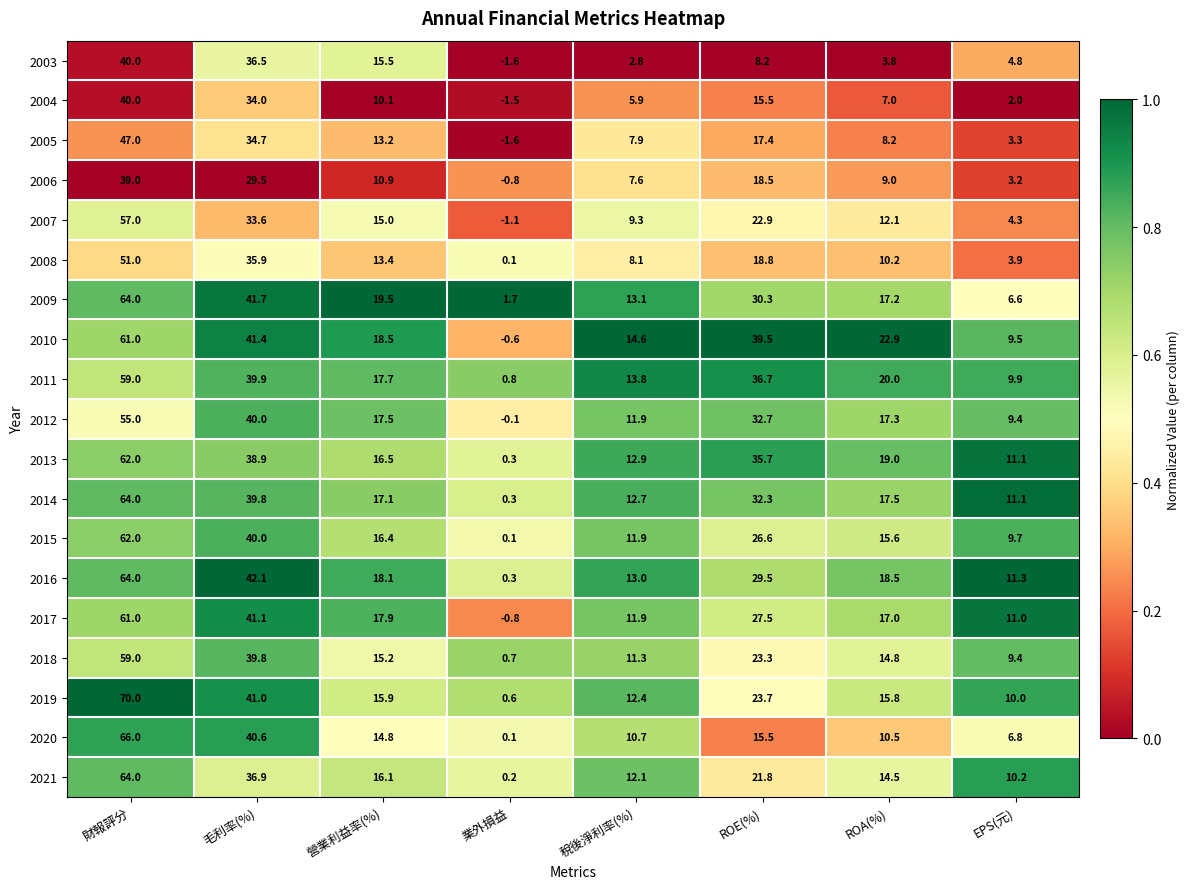

The value of 2009 at 稅後淨利率(%) is 13.1. True or false?

True